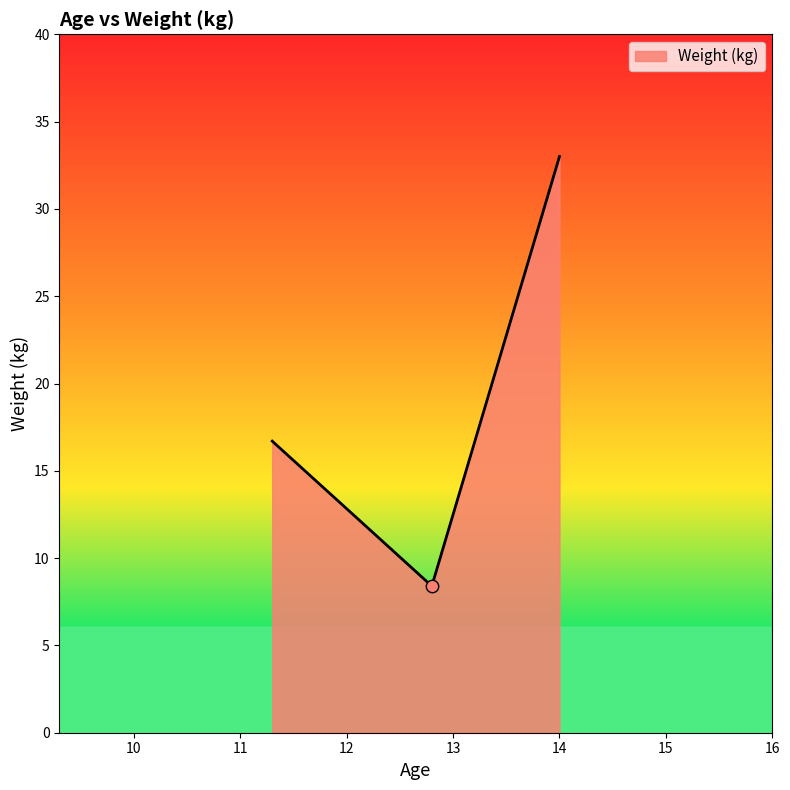

What is the average value?

19.4